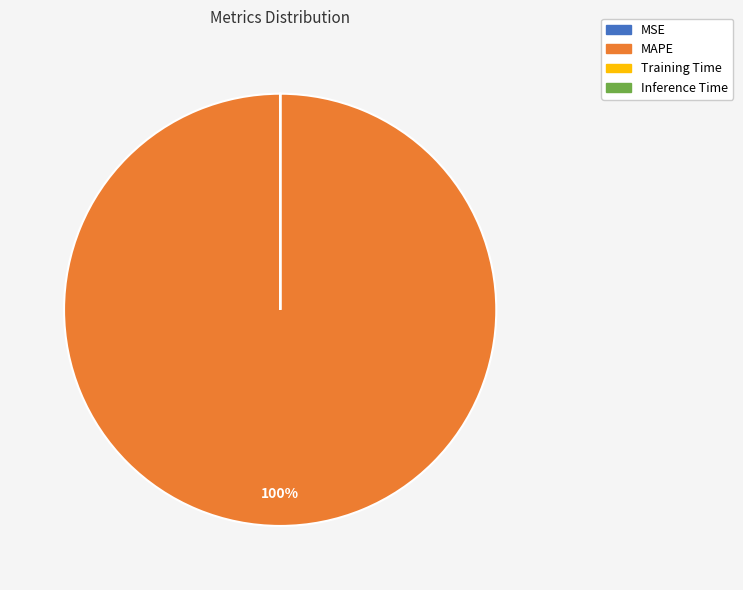

Which slice is the largest?

MAPE